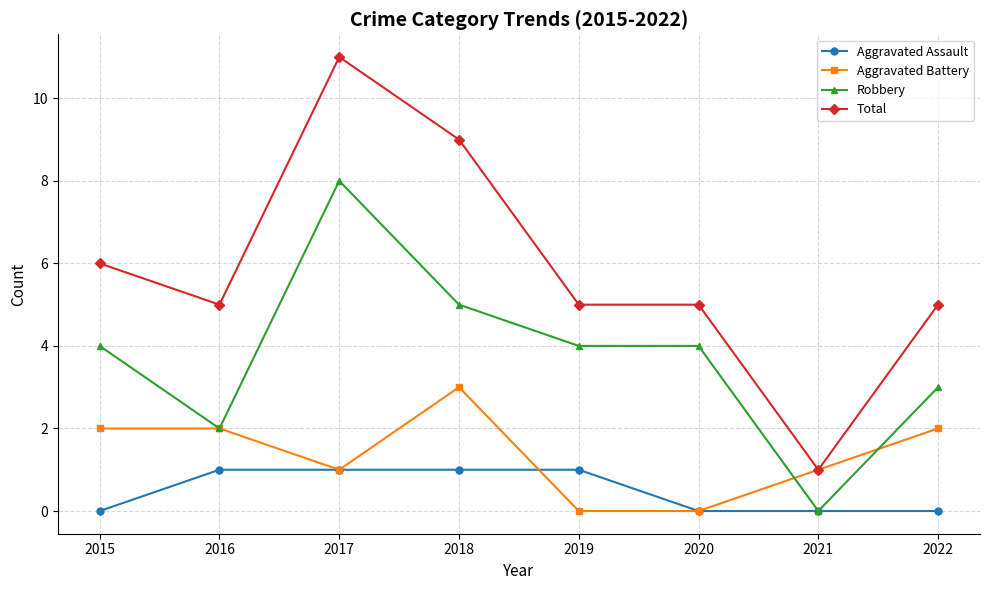

Rank the series by their average value, from lowest to highest.

Aggravated Assault, Aggravated Battery, Robbery, Total